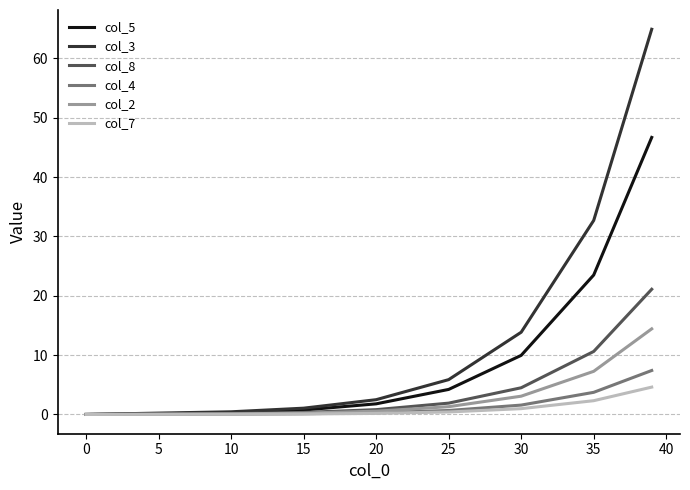

Does the chart display data point markers on the line(s)?

No